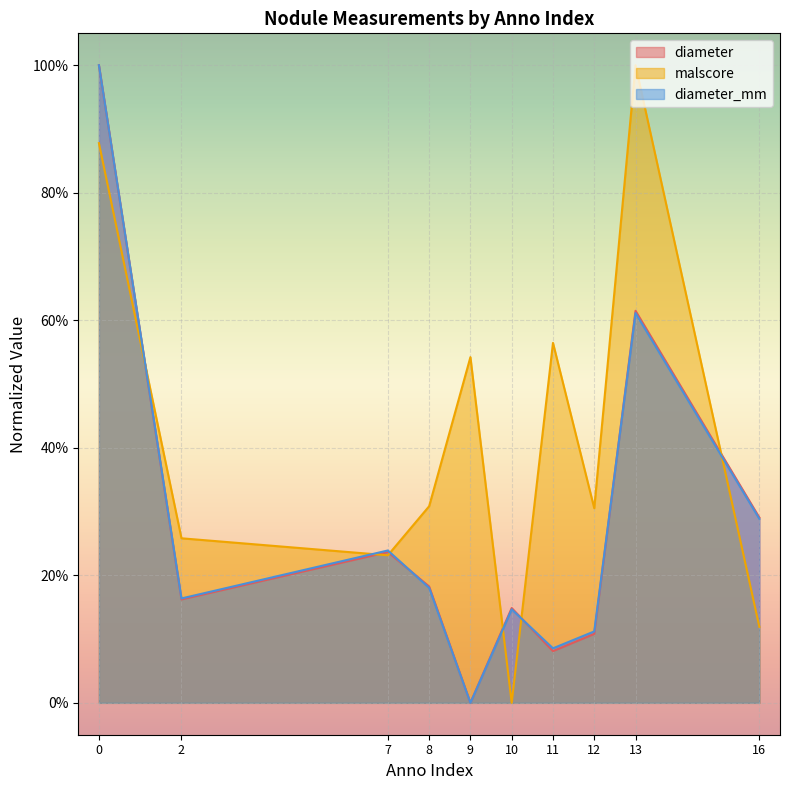

List the labels in order of diameter_mm value, smallest first.

9, 11, 12, 10, 2, 8, 7, 16, 13, 0